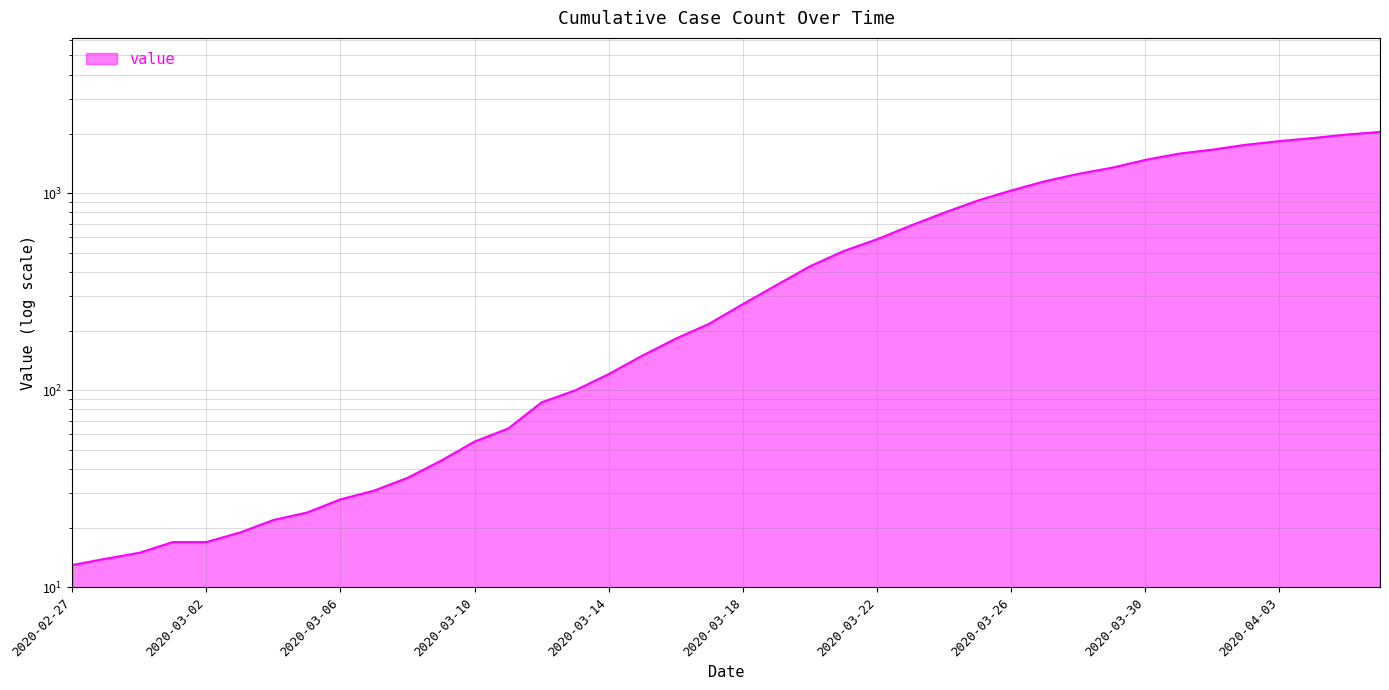

The value at 2020-04-05 is 1985. True or false?

True